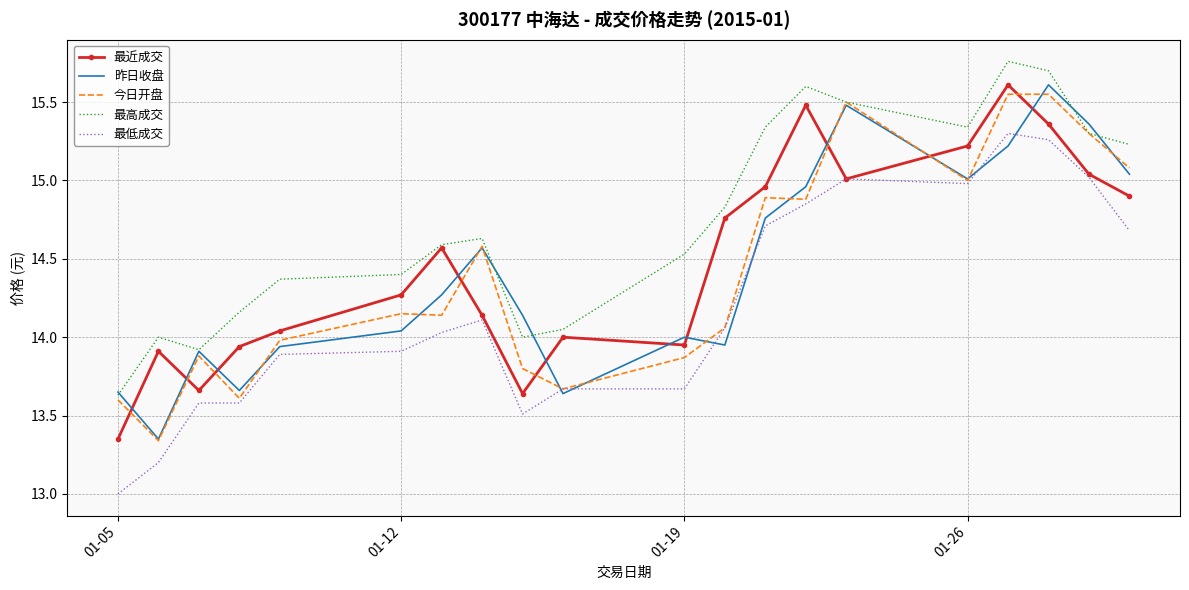

In 今日开盘, how many points are lower than both neighbors (excluding endpoints)?

6